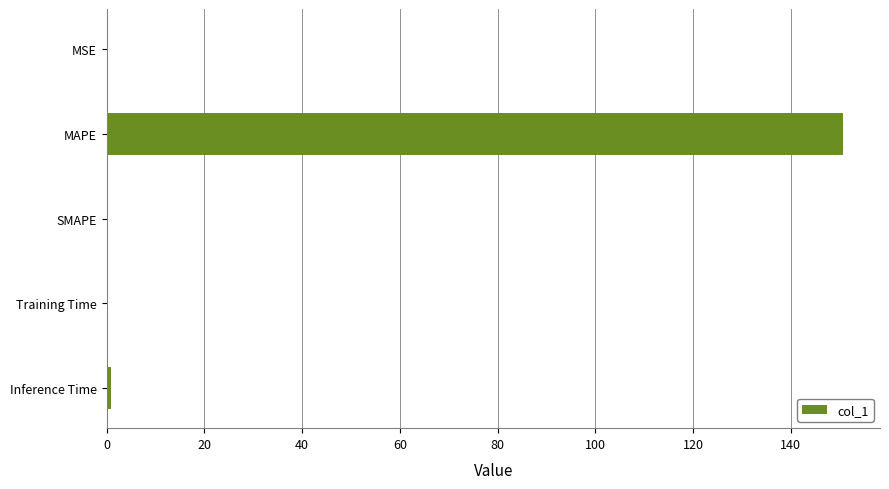

What is the sum of all values?

151.9